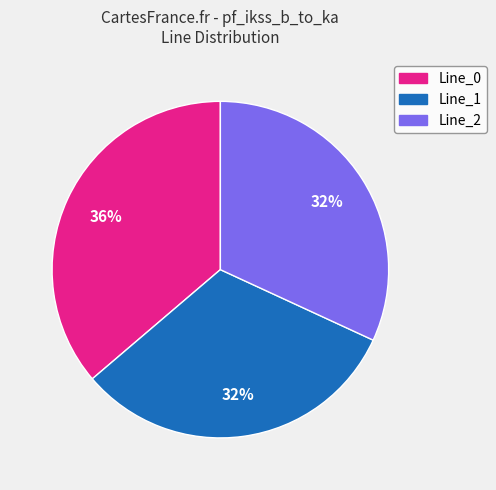

Count the number of slices in the pie.

3